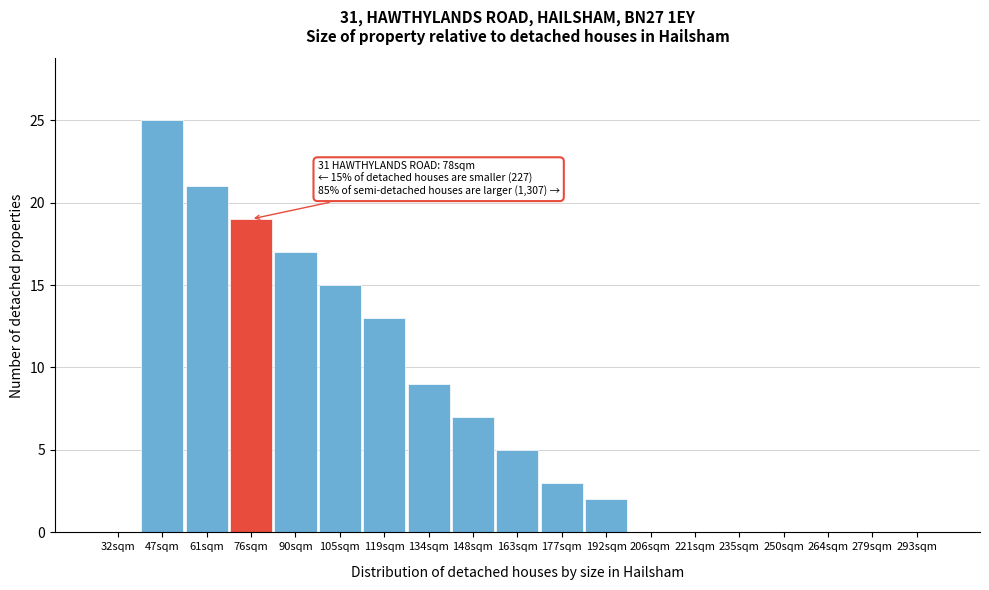

Reading left to right, extract all data points from this chart.

32sqm=0	47sqm=25	61sqm=21	76sqm=19	90sqm=17	105sqm=15	119sqm=13	134sqm=9	148sqm=7	163sqm=5	177sqm=3	192sqm=2	206sqm=0	221sqm=0	235sqm=0	250sqm=0	264sqm=0	279sqm=0	293sqm=0